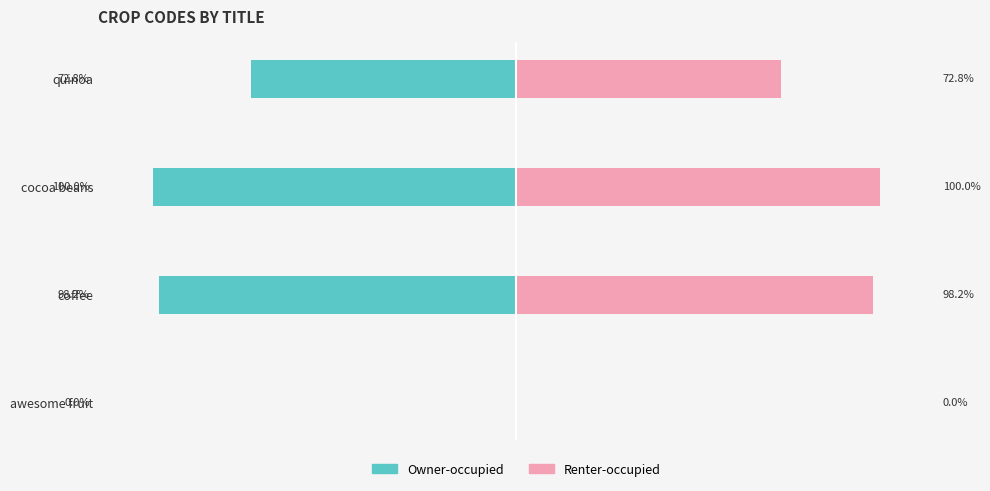

The Owner-occupied series shows -1778 at quinoa. True or false?

False